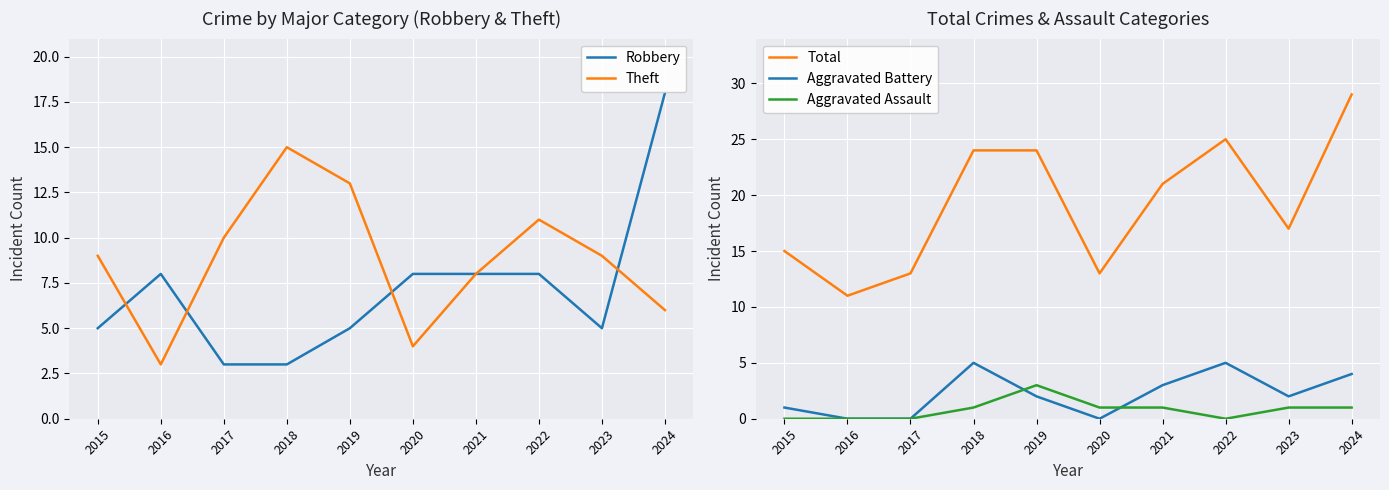

How many Aggravated Battery values are between 0 and 4?

8